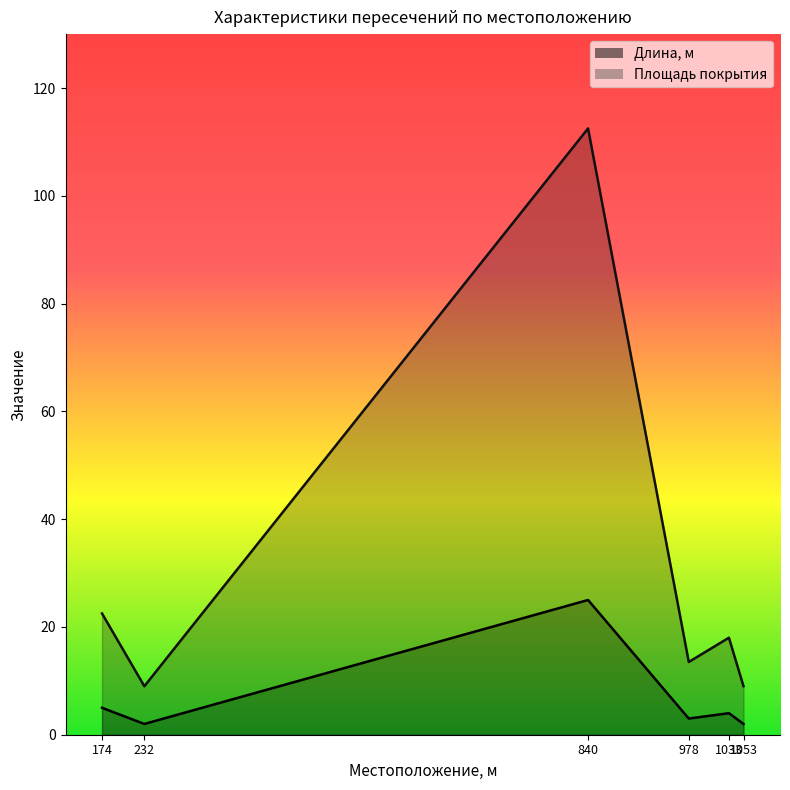

Is the value of Длина, м at 232 greater than the value of Площадь покрытия at 232?

No